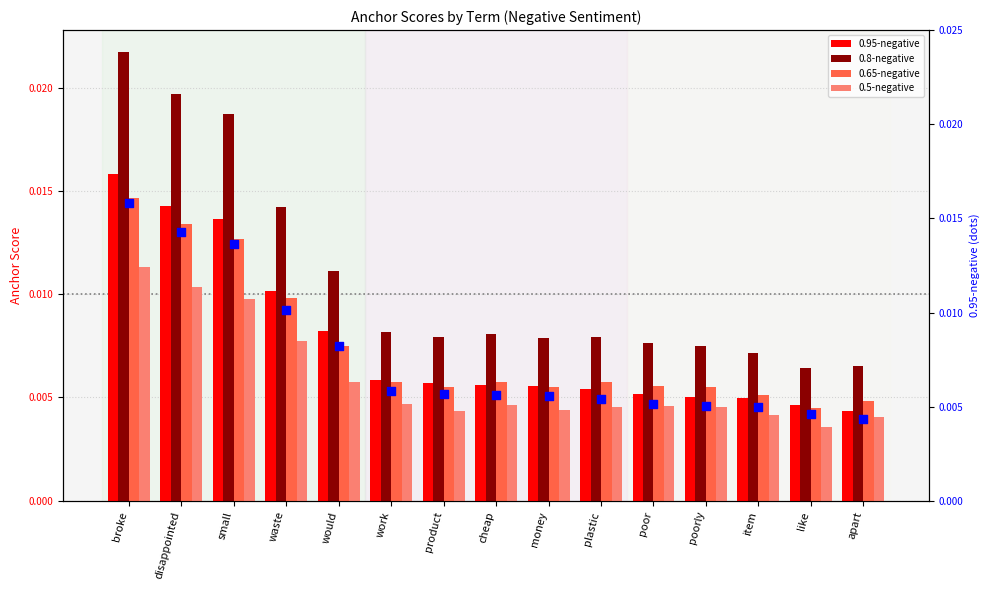

Which series reaches the minimum Y coordinate?

0.5-negative